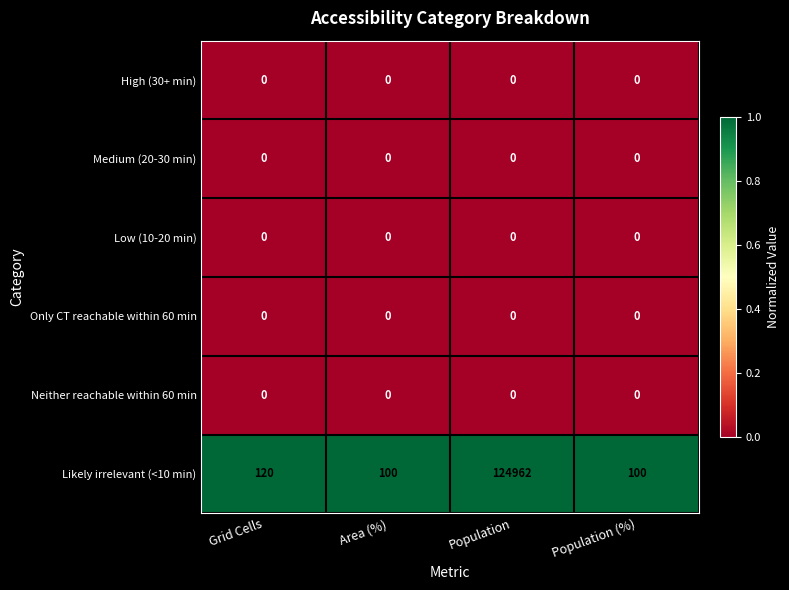

How many distinct data groups are displayed?

6